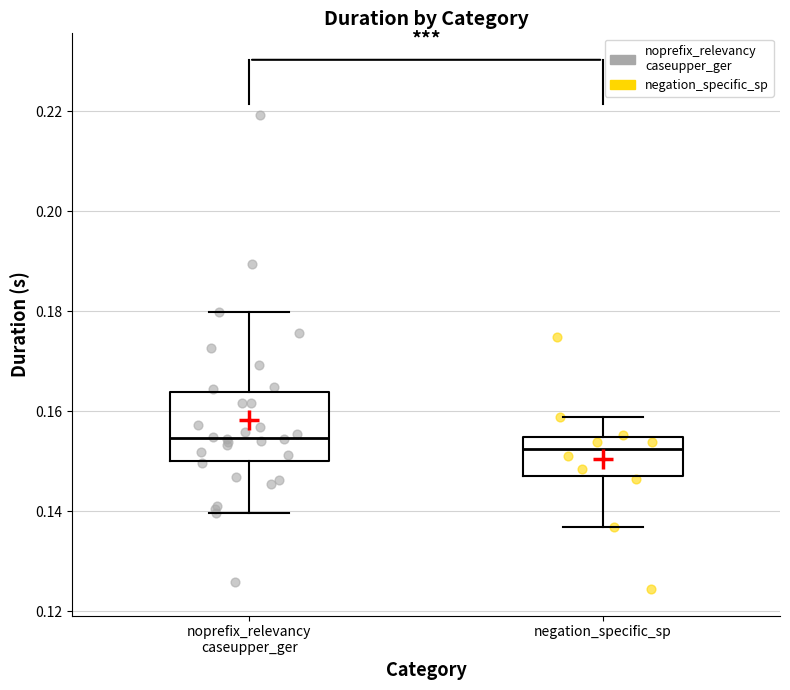

Reading left to right, read every box against the y-axis: the position of its median line, the range the box covers, and the ends of its whiskers. The values are not printed on the chart, so give them approximately, as read against the axis.

noprefix_relevancy caseupper_ger: median 0.154, box 0.150 to 0.164, whiskers 0.140 to 0.180
negation_specific_sp: median 0.152, box 0.146 to 0.154, whiskers 0.136 to 0.158